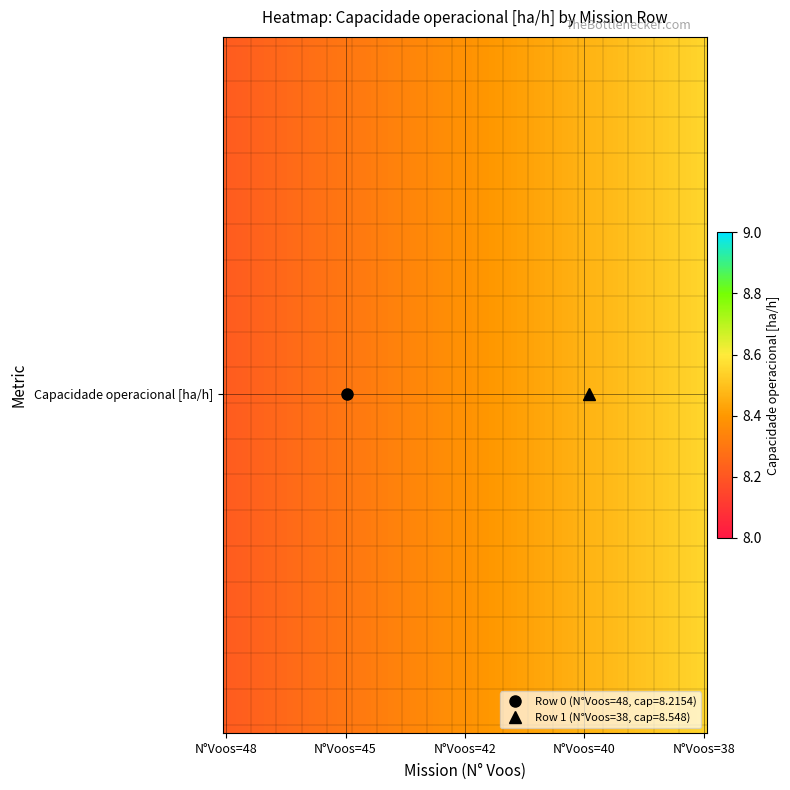

Reading left to right, what are all the values shown in this chart?

0: N_Voos=48.0	Capacidade operacional [ha/h]=8.2
1: N_Voos=38.0	Capacidade operacional [ha/h]=8.5